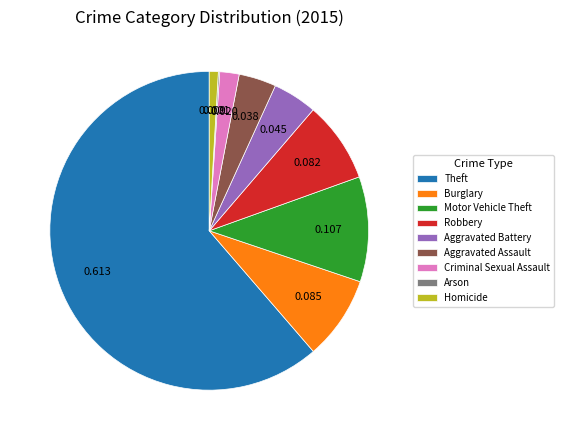

Is it true that Aggravated Assault is 4% of the pie?

True